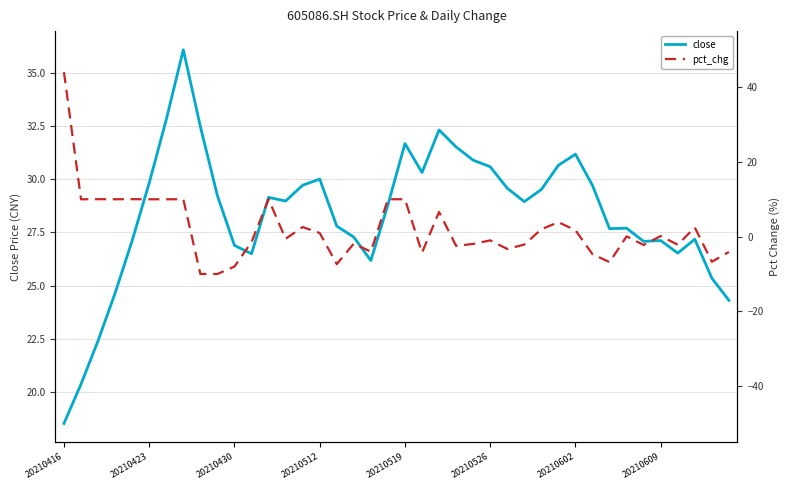

What is the highest value of the close series?

36.1